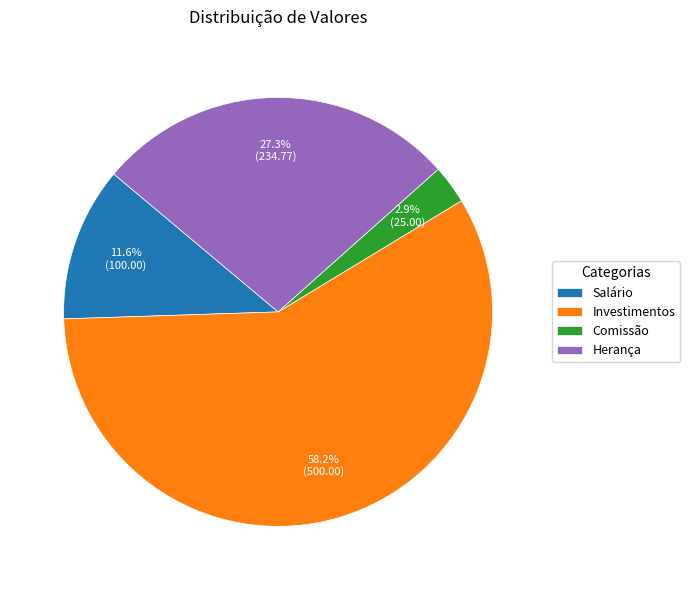

To the nearest percent, what portion does Investimentos represent?

58%